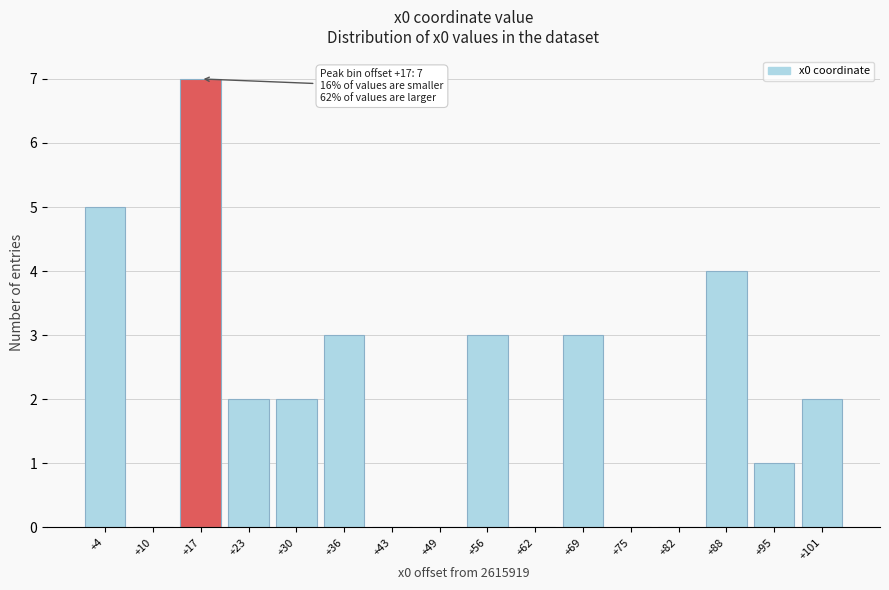

Reading left to right, extract all data points from this chart.

+4=5	+10=0	+17=7	+23=2	+30=2	+36=3	+43=0	+49=0	+56=3	+62=0	+69=3	+75=0	+82=0	+88=4	+95=1	+101=2